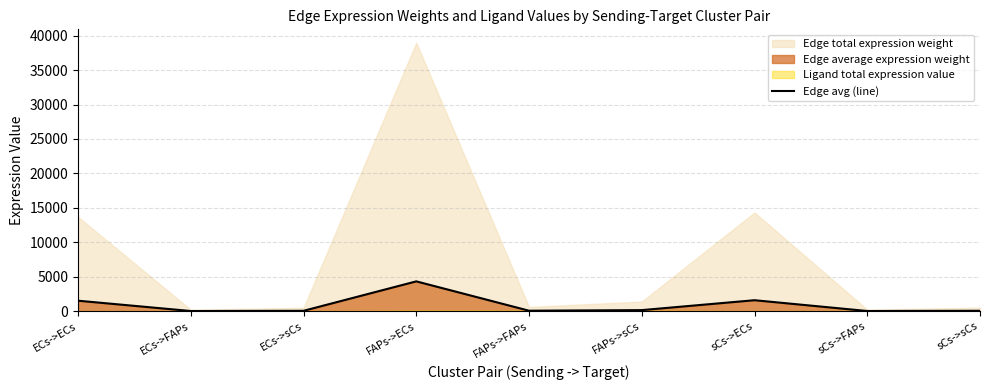

What is the label of the 3rd point from the left?

ECs->sCs